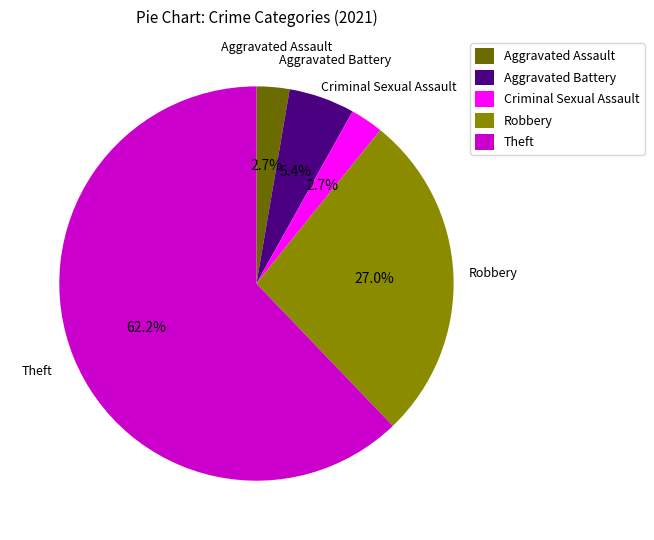

How many segments does this pie chart have?

5